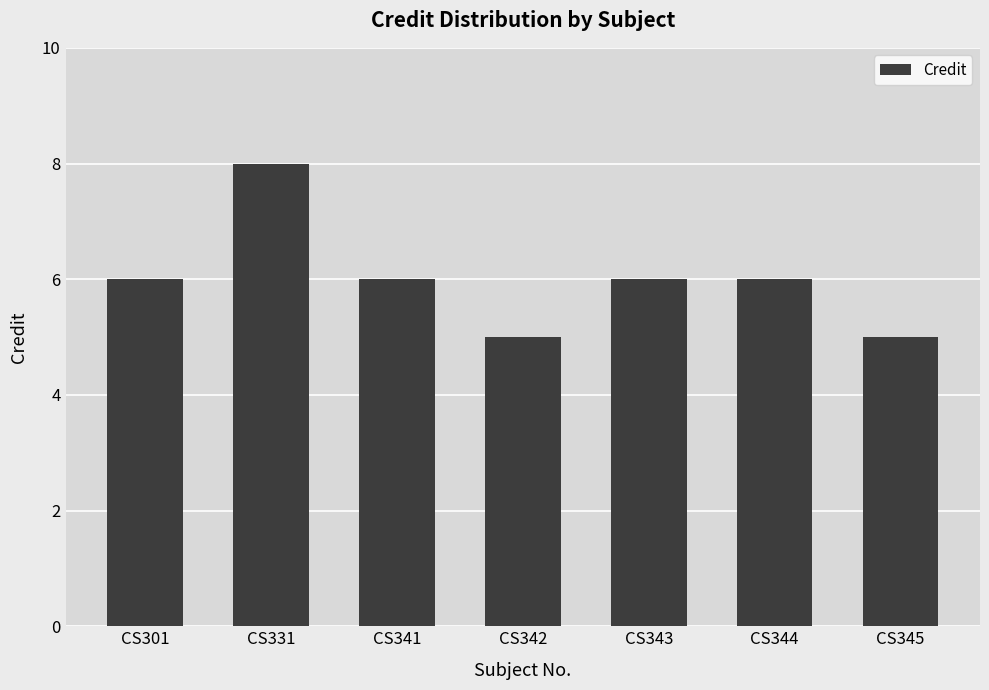

Read the value at CS301.

6